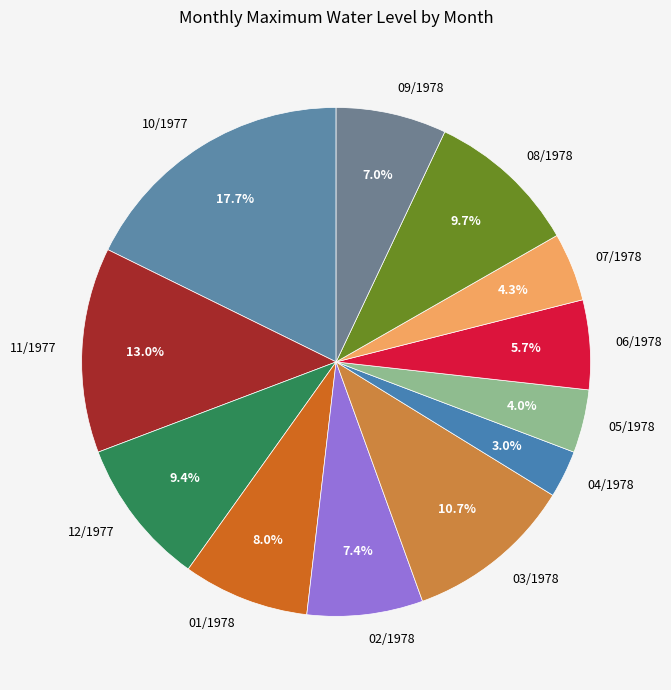

How many slices are in this pie chart?

12